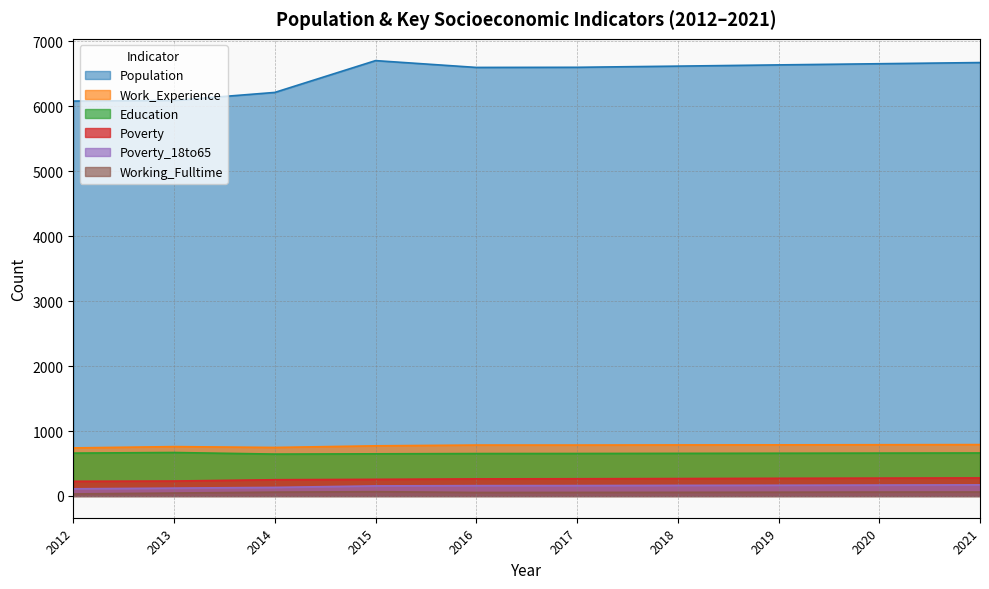

At how many categories does at least one series exceed 640?

10